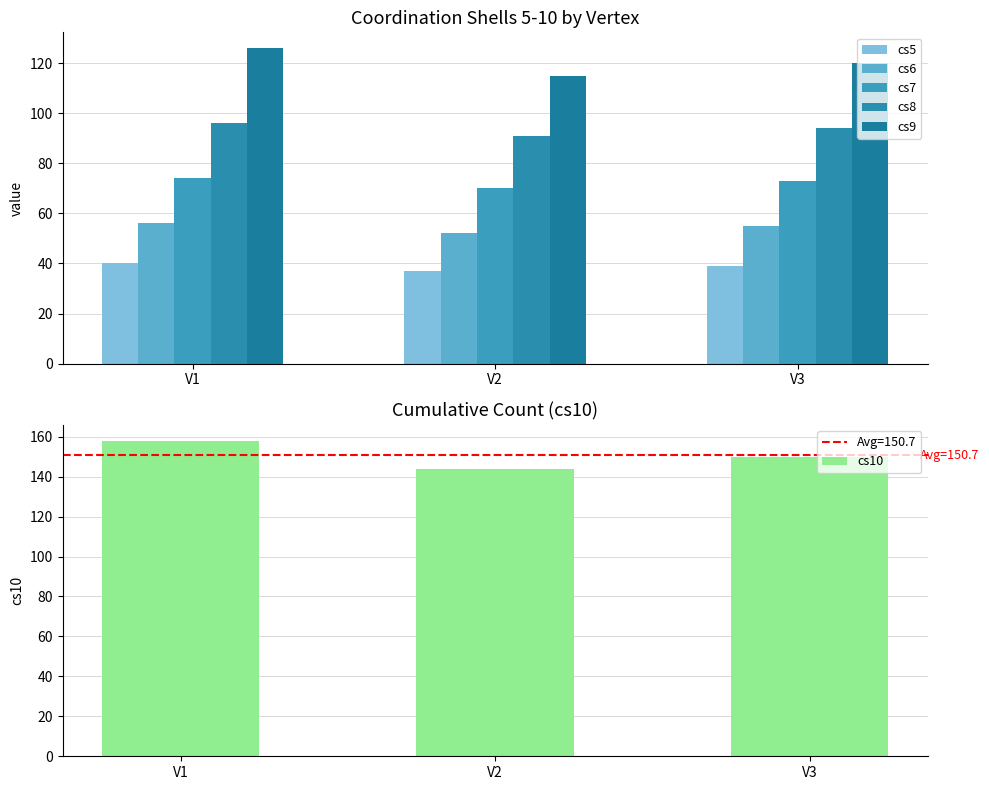

List the series in order of their peak value, highest first.

cs10, cs9, cs8, cs7, cs6, cs5